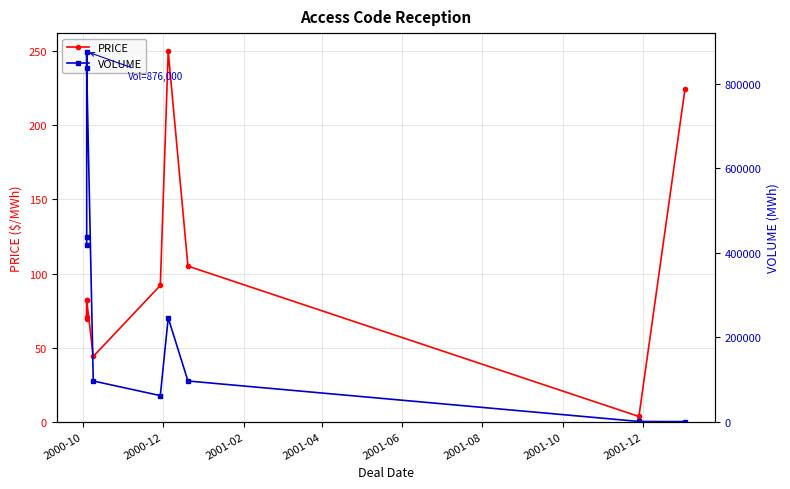

What is the maximum value shown in the chart?

876000.0